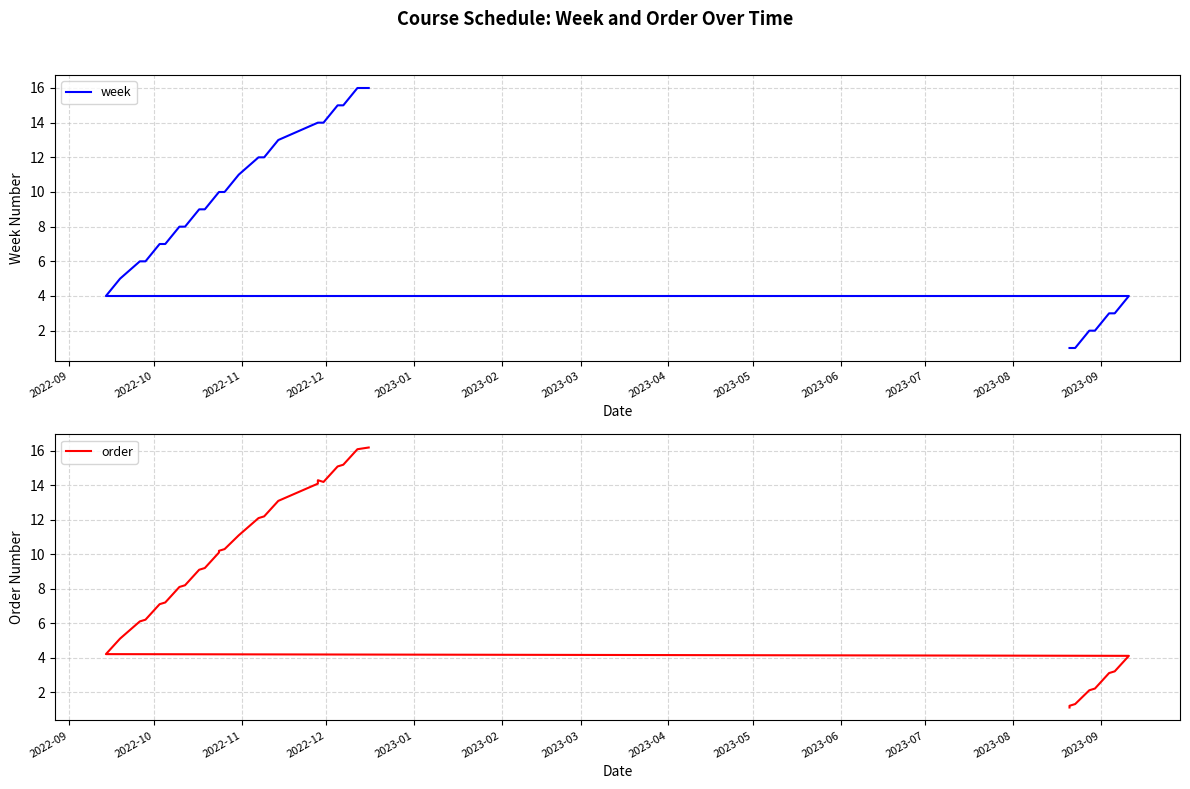

What is the minimum value shown in the chart?

1.0